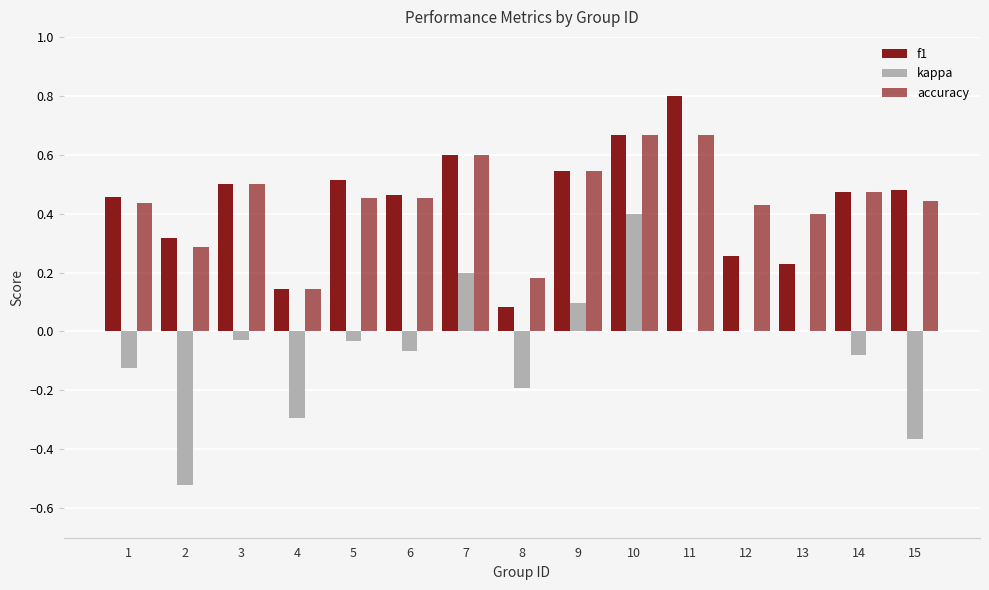

Between 10 and 13, which series saw the biggest shift?

f1